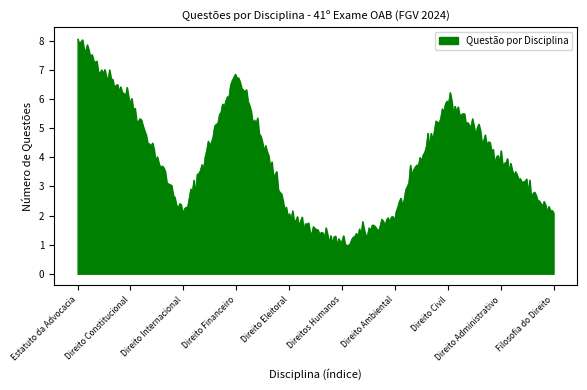

What is the smallest value displayed?

1.0